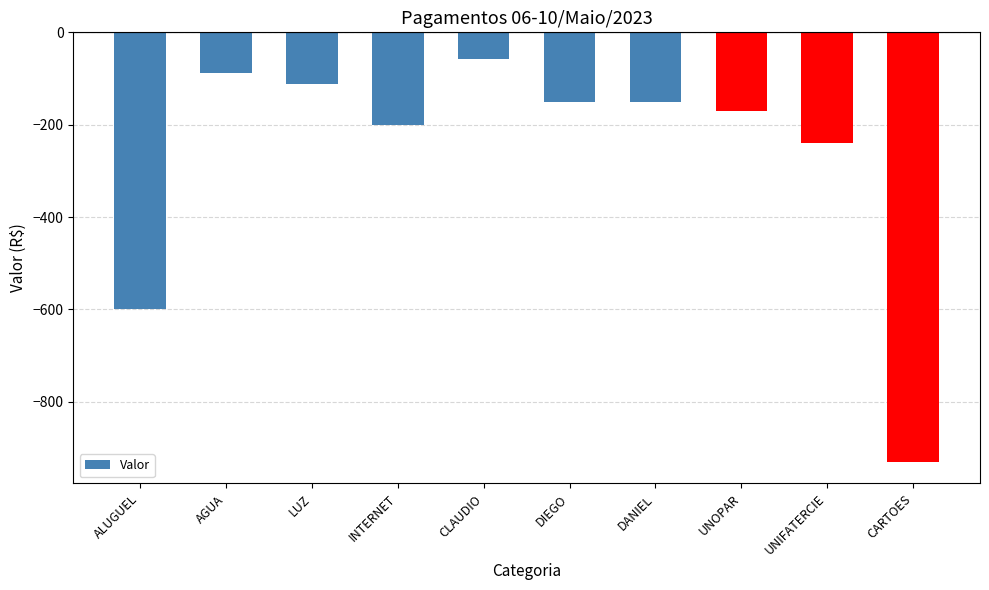

Is it true that the value at DIEGO is -150?

True